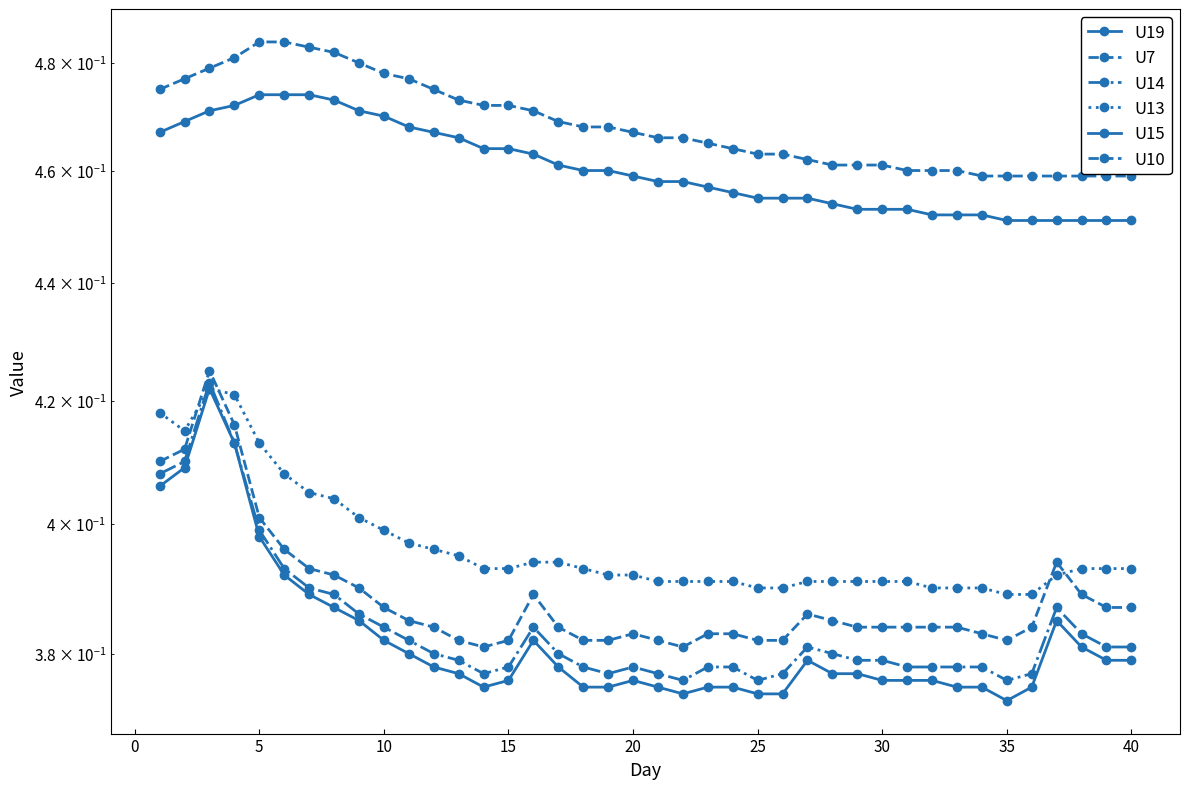

True or false: U19 and U15 cross at least once.

False